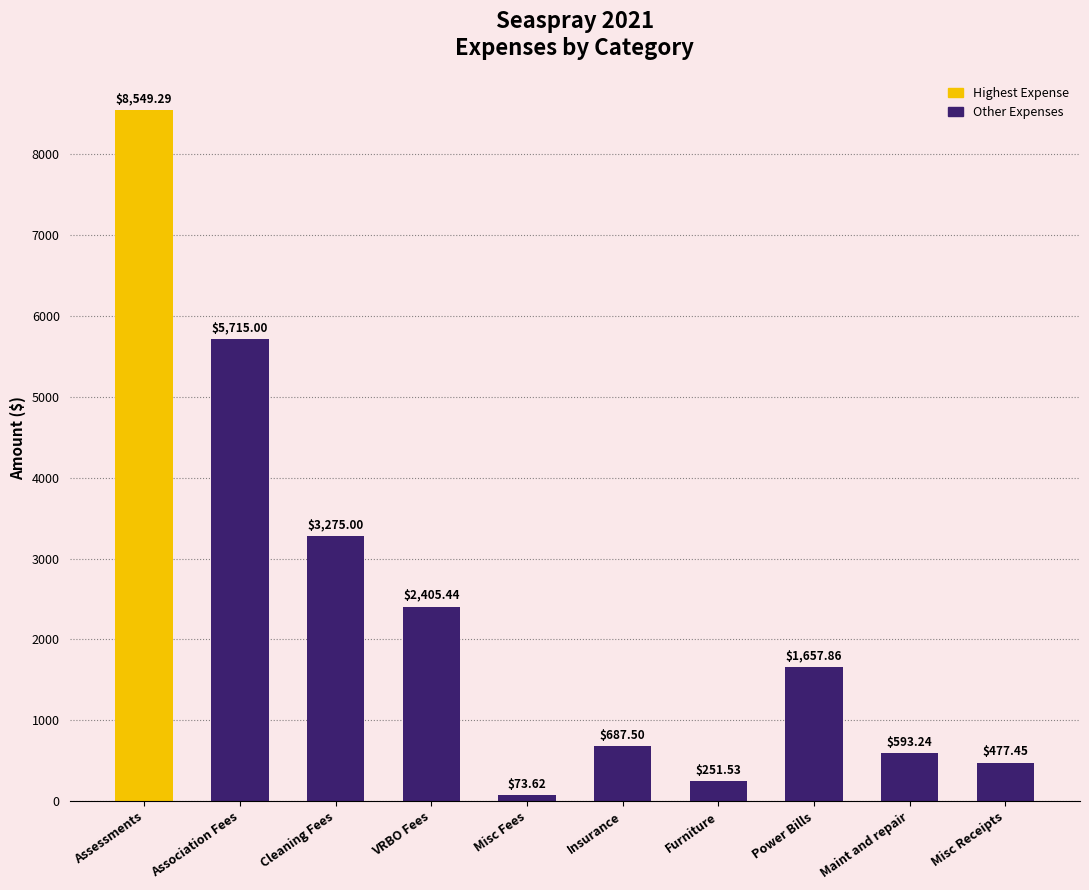

What is the label of the 6th bar from the left?

Insurance